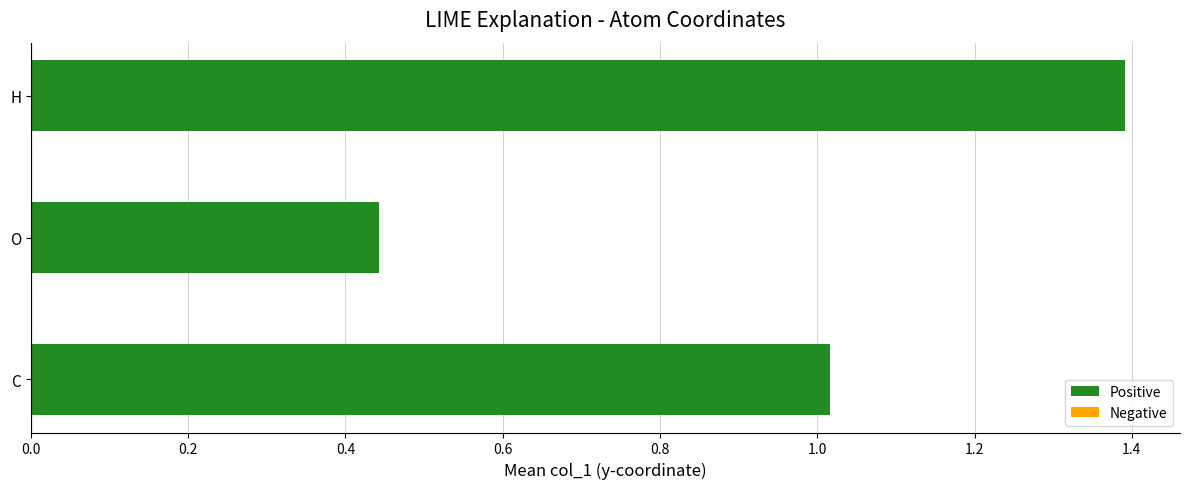

Are the bars horizontal?

Yes